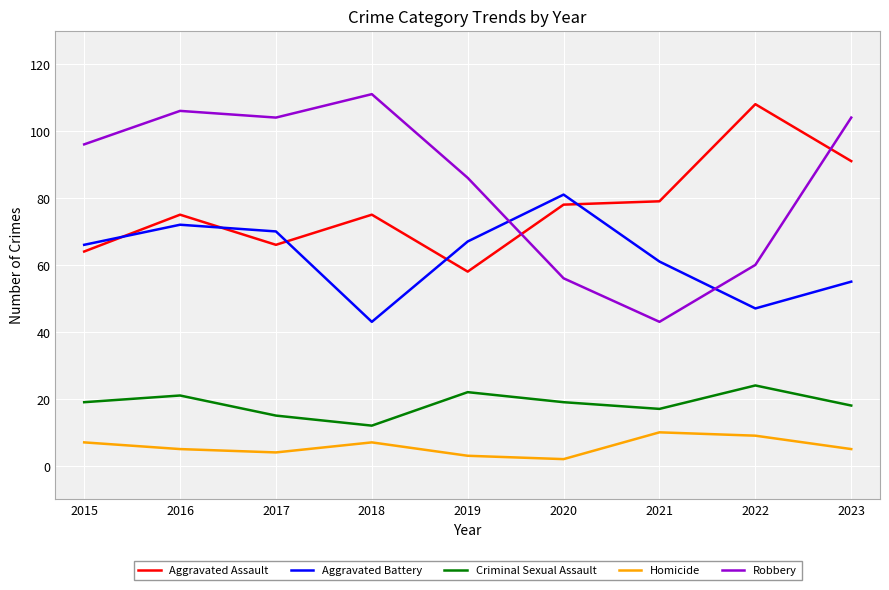

Is the value of Homicide at 2016 greater than the value of Aggravated Battery at 2022?

No